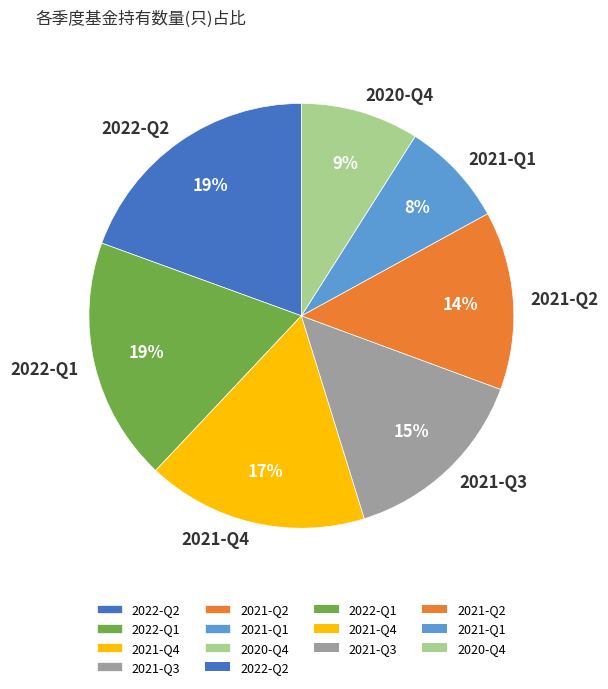

Does any single category account for the majority?

No